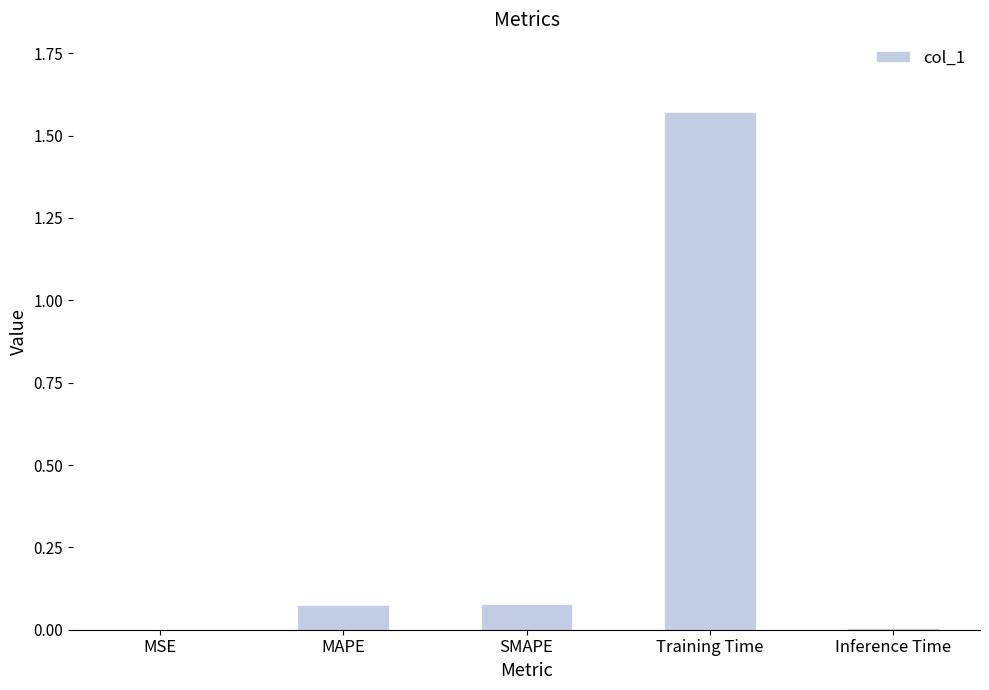

What is the average value?

0.3